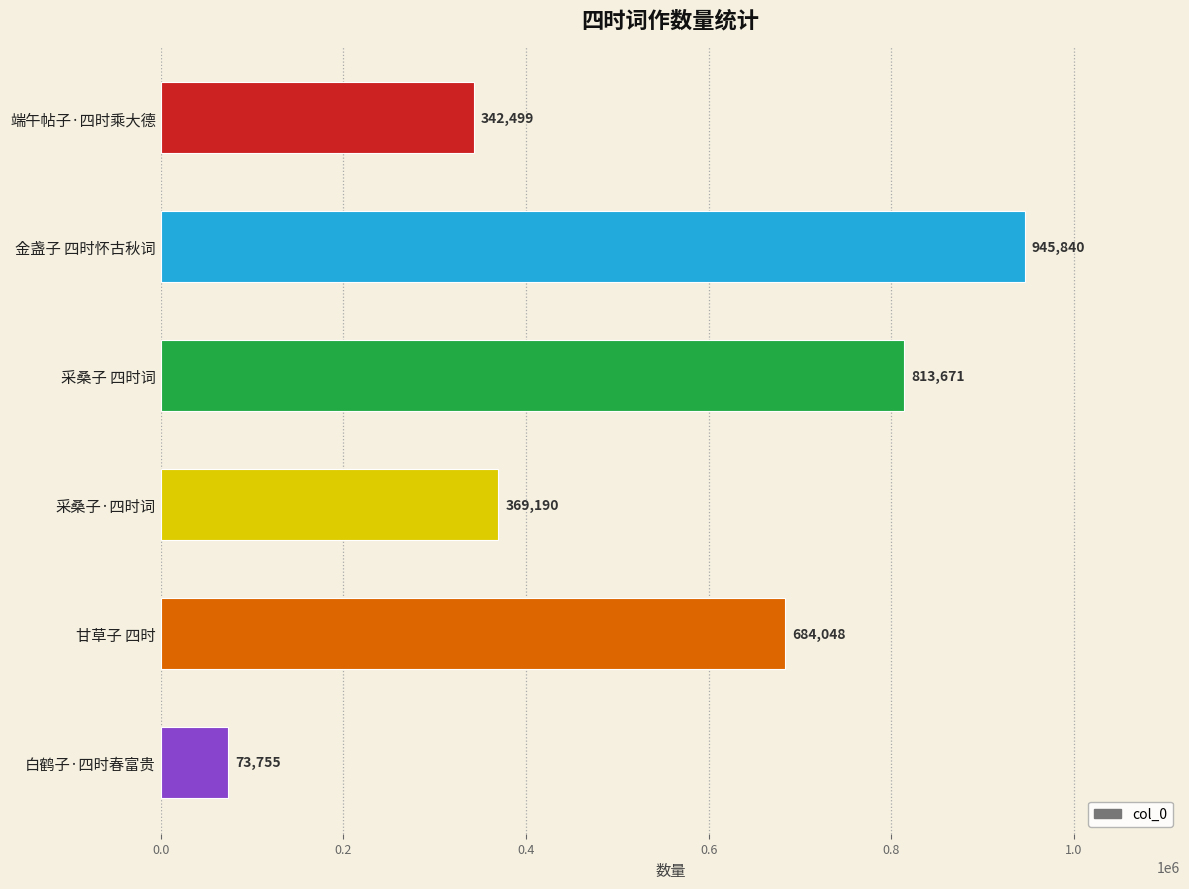

What is the maximum value shown in the chart?

945840